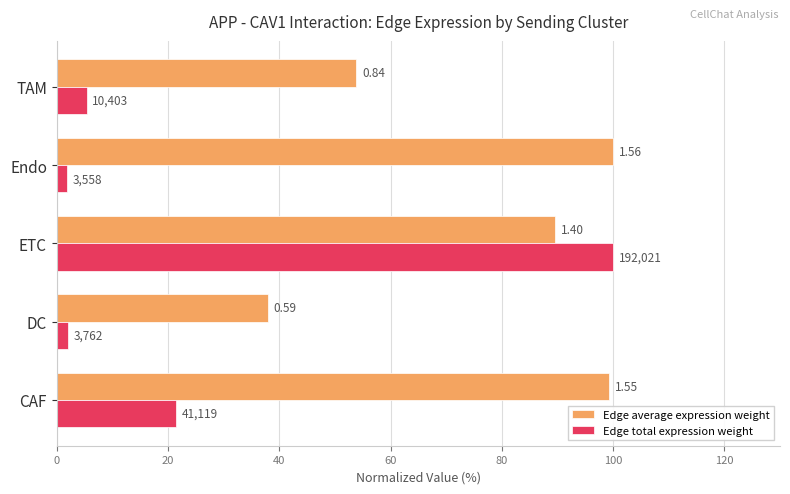

What is the difference between the second highest and minimum values in the Edge total expression weight series?

19.6